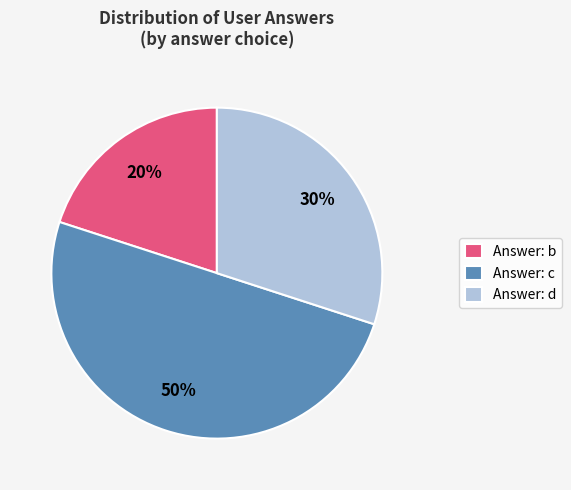

Which has a higher value, Answer: b or Answer: c?

Answer: c